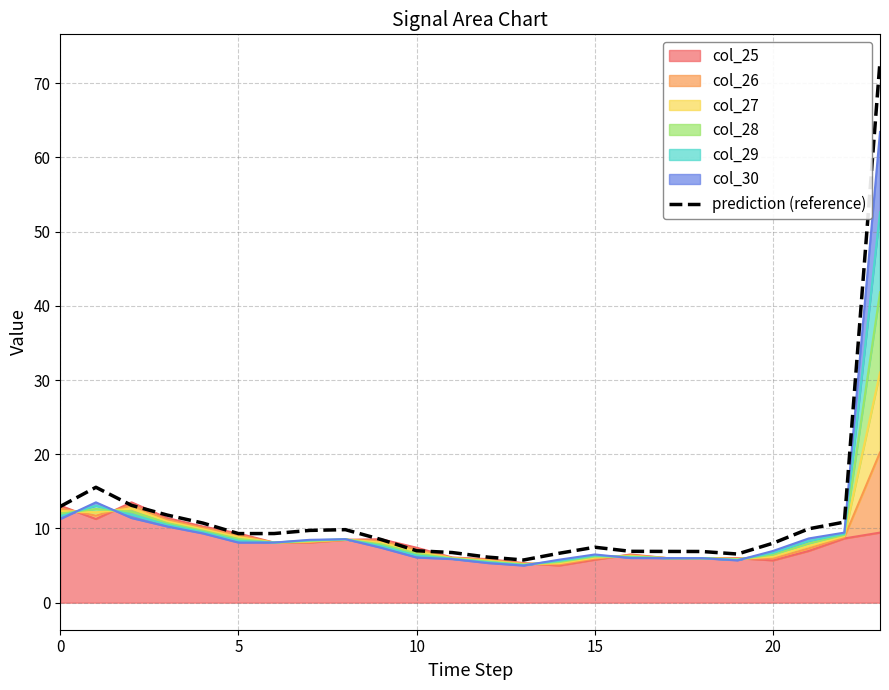

How many lines are shown in the chart?

1